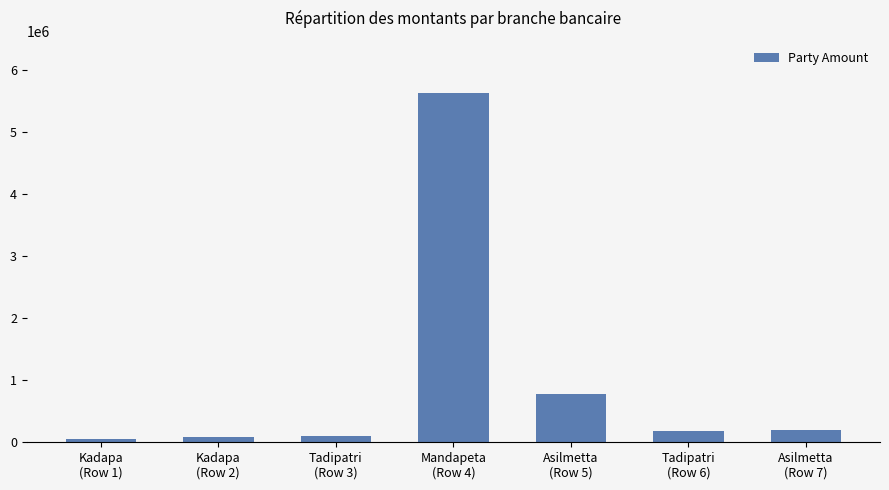

What is the greatest value displayed?

5632290